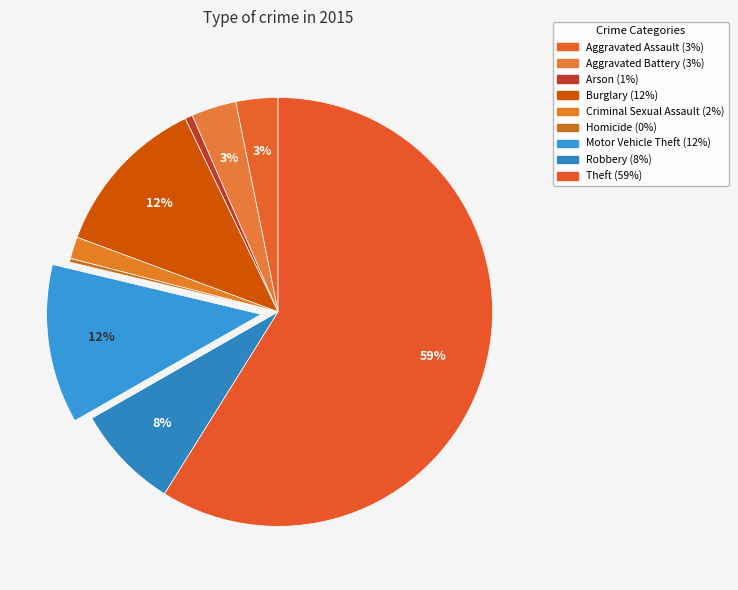

What percentage is the Arson slice, to the nearest percent?

1%